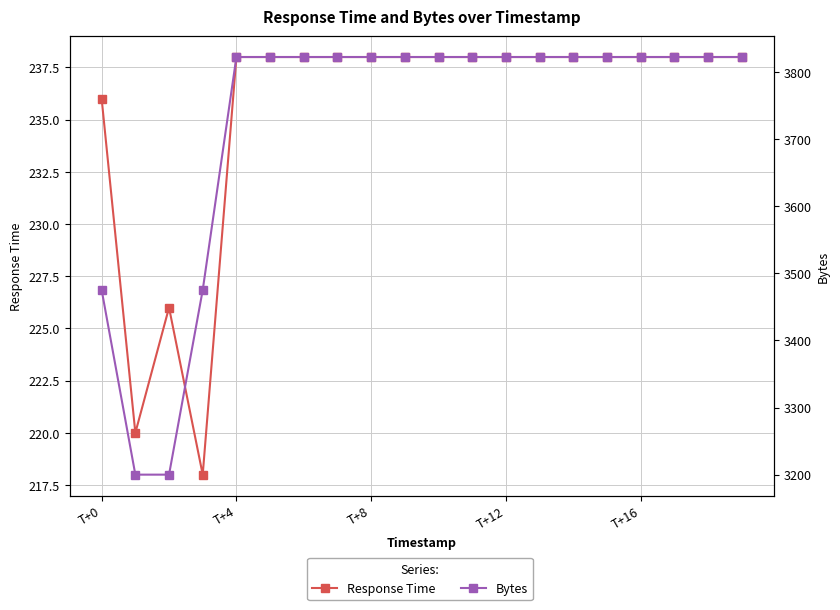

How many data points does each series have?

20